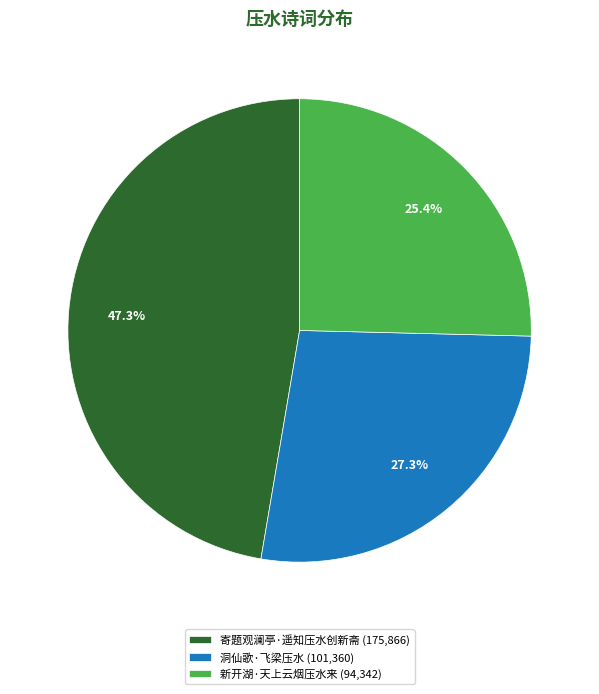

What is the total percentage of 洞仙歌·飞梁压水 and 寄题观澜亭·遥知压水创新斋?

74.6%